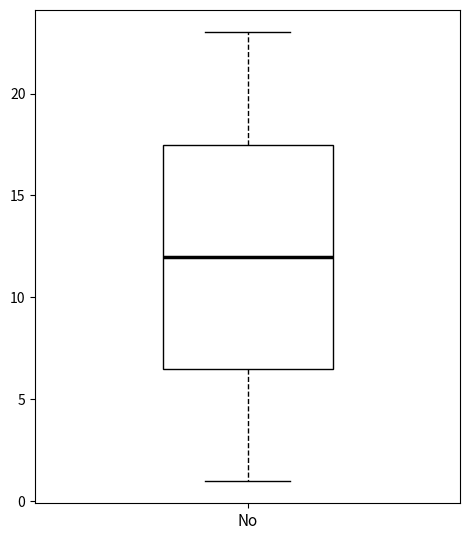

Where is the lower edge of the box for No on the y-axis? The values are not printed on the chart, so give them approximately, as read against the axis.

6.5